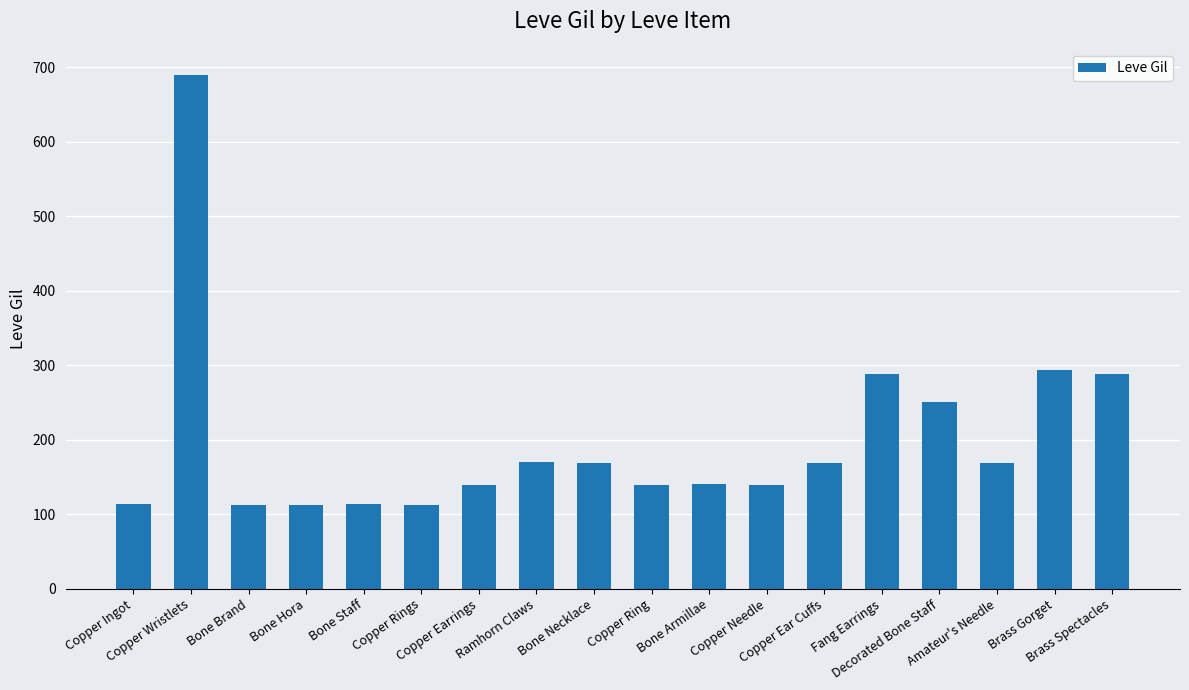

What is the value of the 15th bar from the left?

250